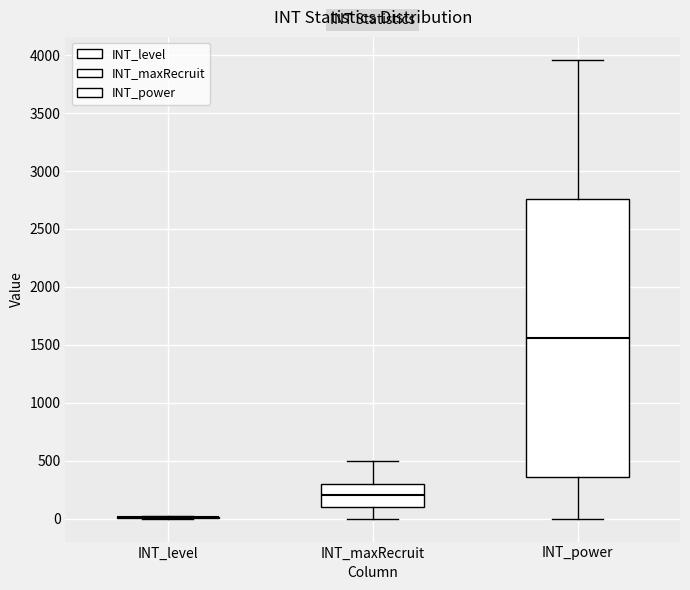

Reading left to right, transcribe this box plot: for each box, give where its median line is, the range the box spans, and where its two whiskers end, as read against the y-axis. The values are not printed on the chart, so give them approximately, as read against the axis.

INT_level: box collapsed to a line at 0, whiskers 0 to 0
INT_maxRecruit: median 200, box 100 to 300, whiskers 0 to 500
INT_power: median 1550, box 350 to 2750, whiskers 0 to 3950